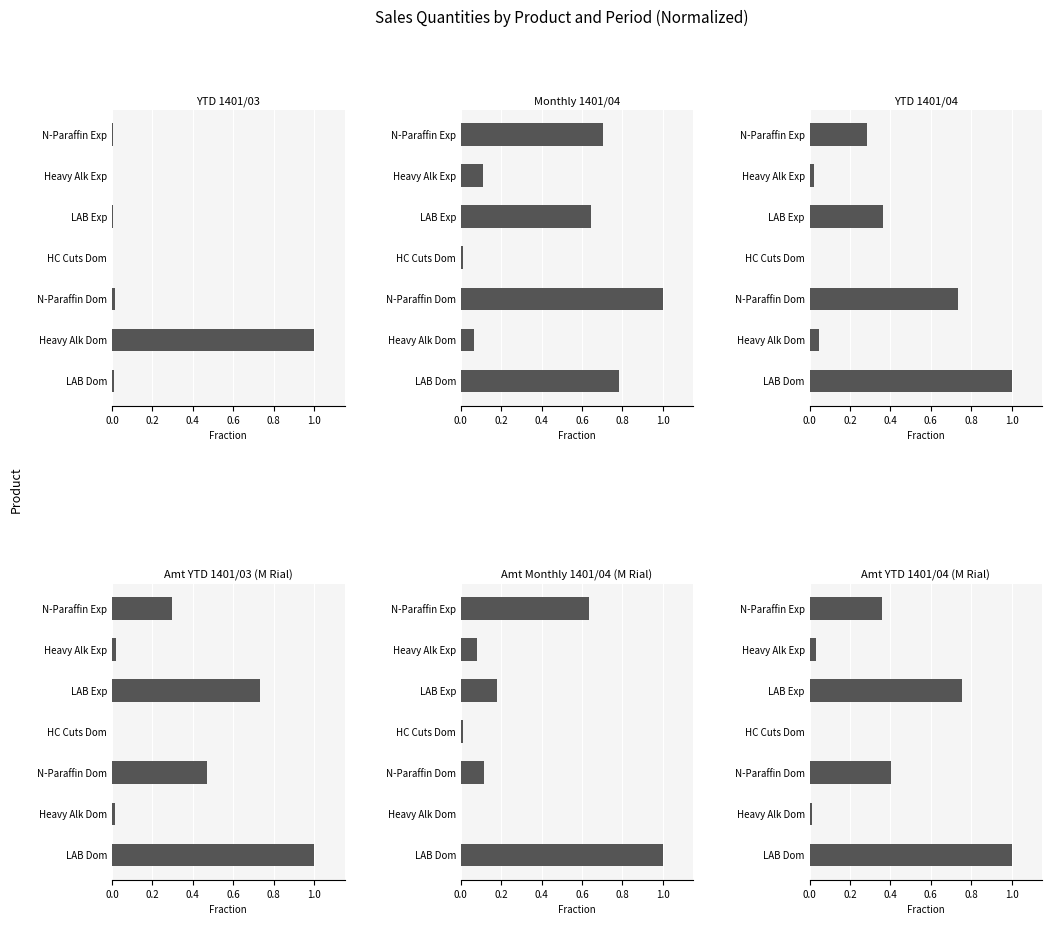

How many bars are there in each group?

6